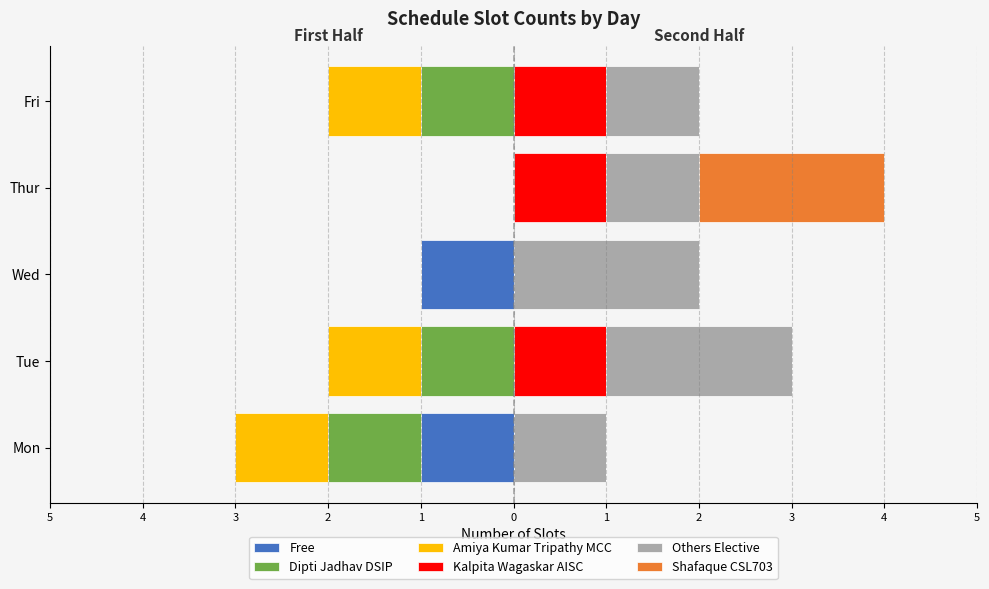

True or false: Kalpita Wagaskar AISC has a value of 0 at 4.

False